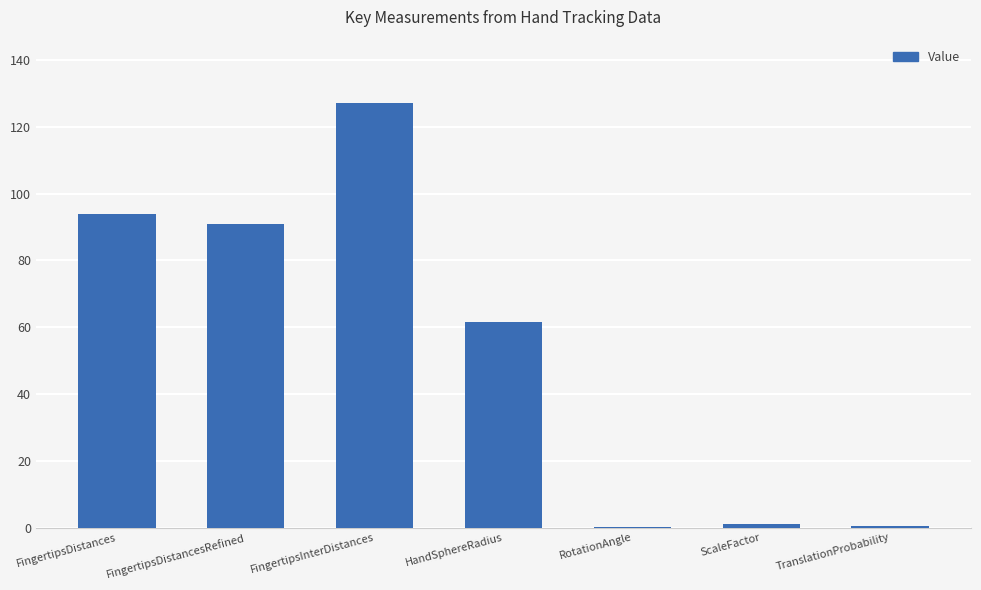

How many categories are shown in the chart?

7